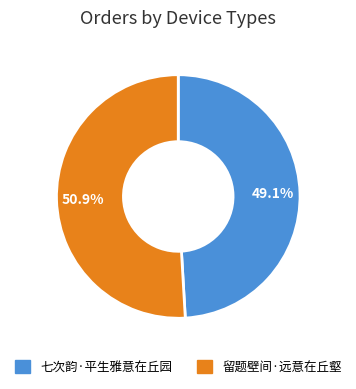

Do 七次韵·平生雅意在丘园 and 留题壁间·远意在丘壑 together represent more than half of the pie?

Yes